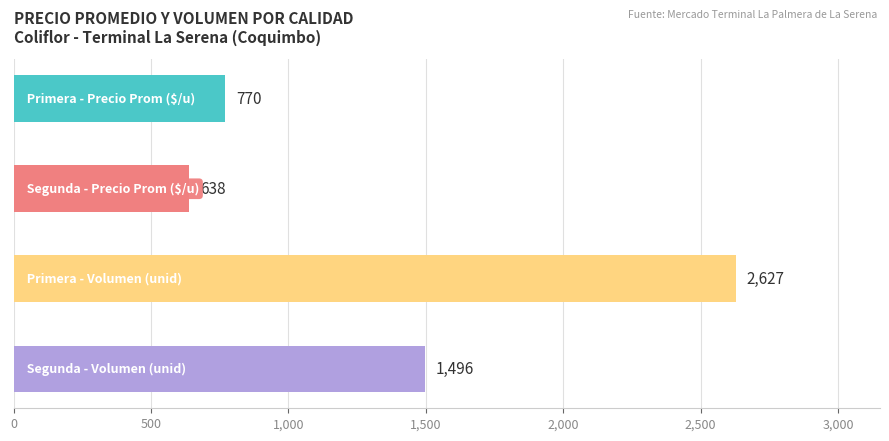

What is the greatest value displayed?

2627